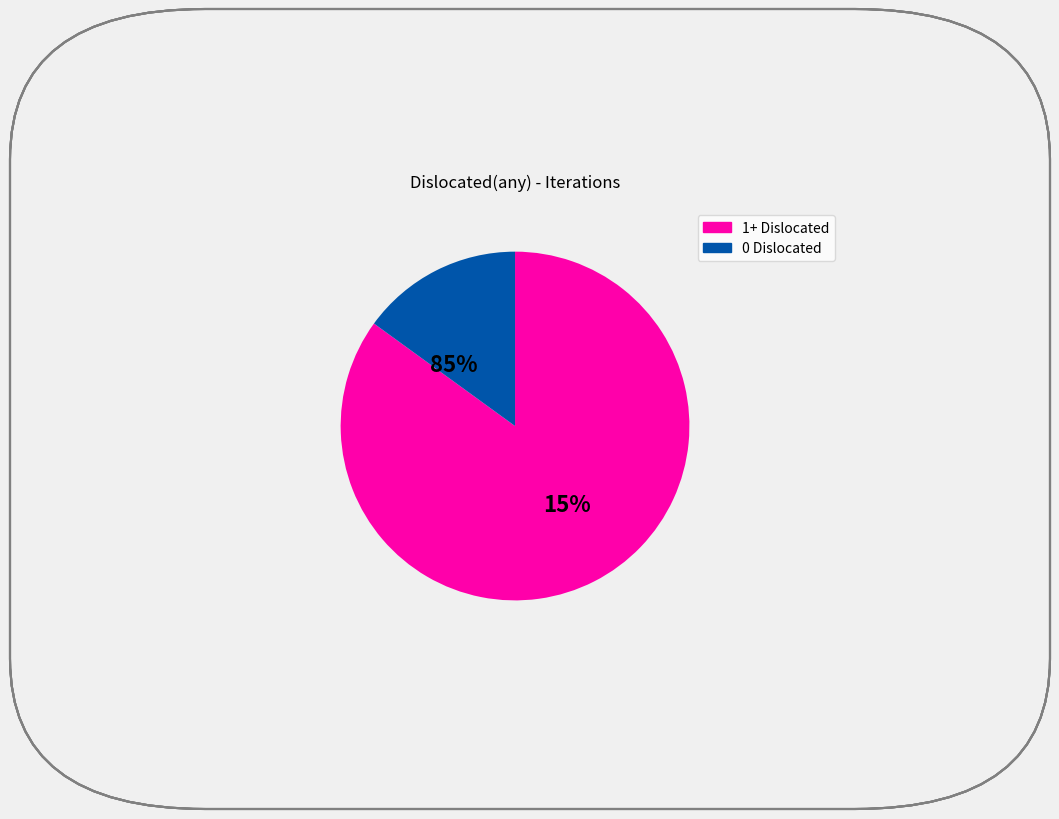

True or false: 3 accounts for 15% of the total.

False